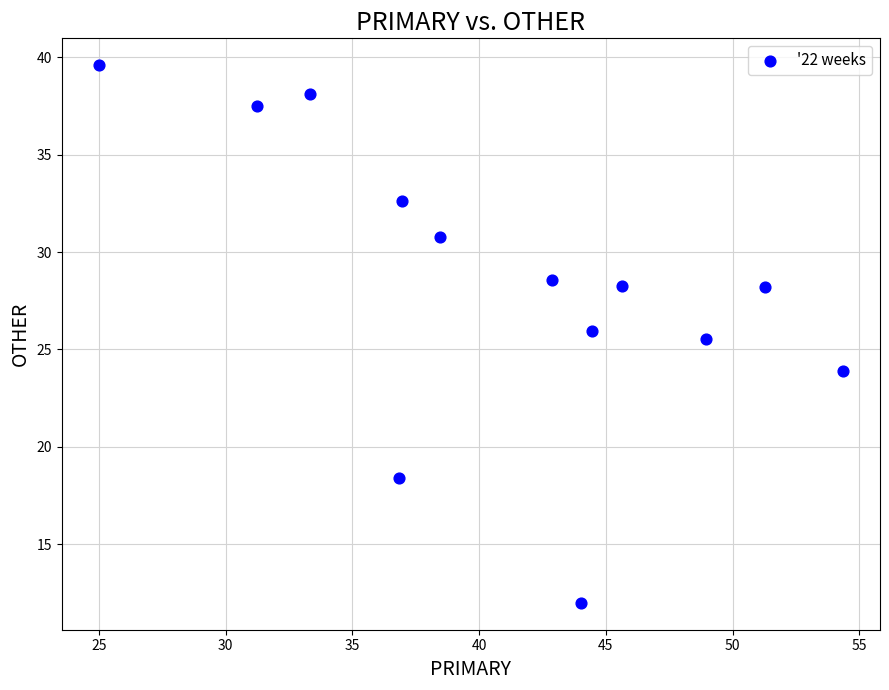

What is the range of Y values (max minus min)?

27.6